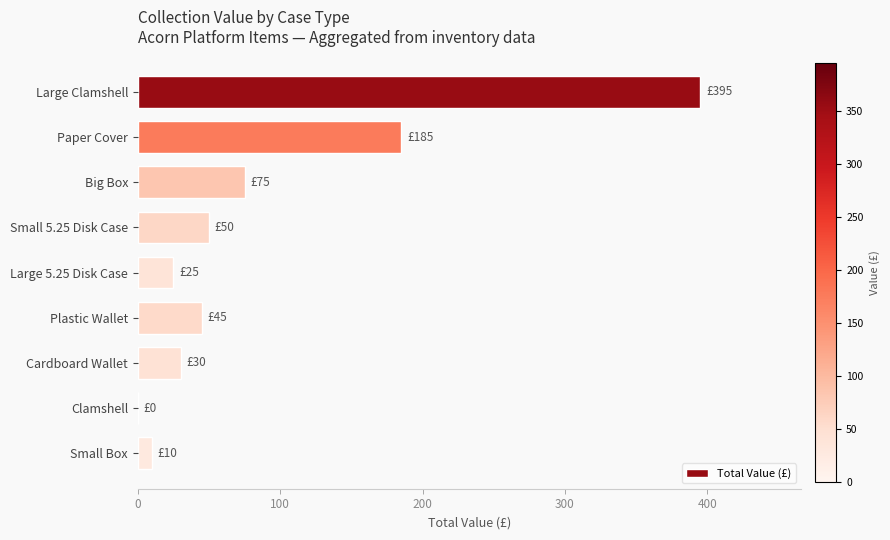

Which has a higher value, Cardboard Wallet or Clamshell?

Cardboard Wallet